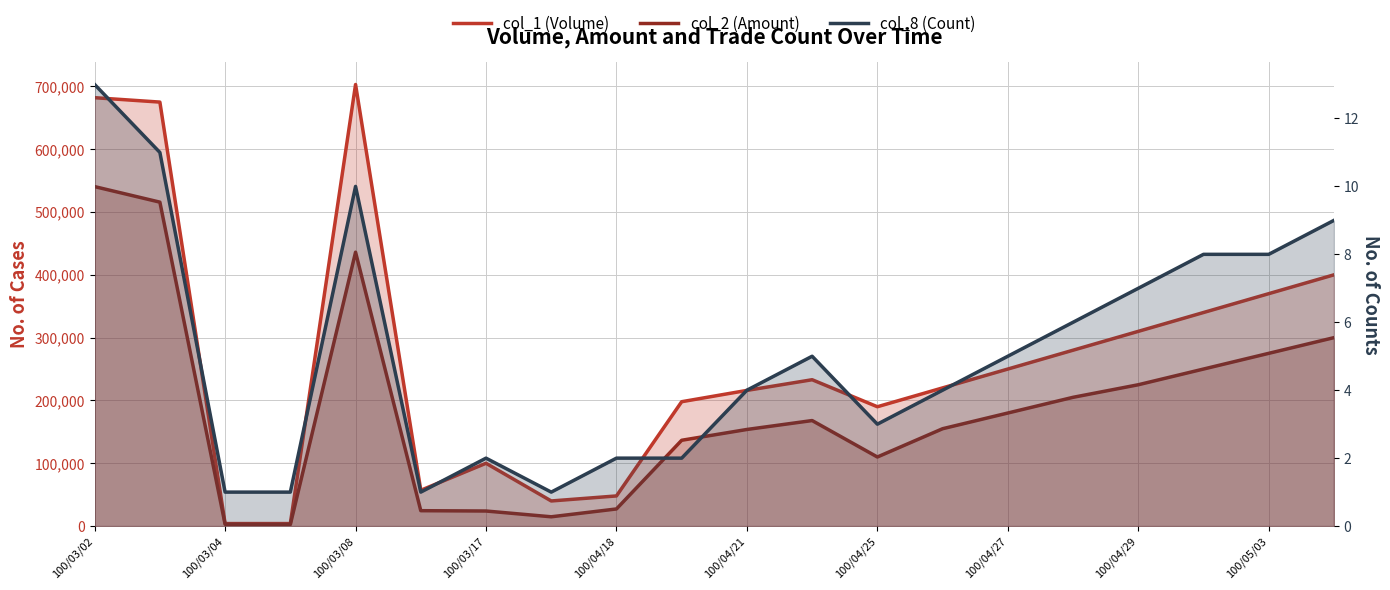

What is the label of the 20th point from the left?

19